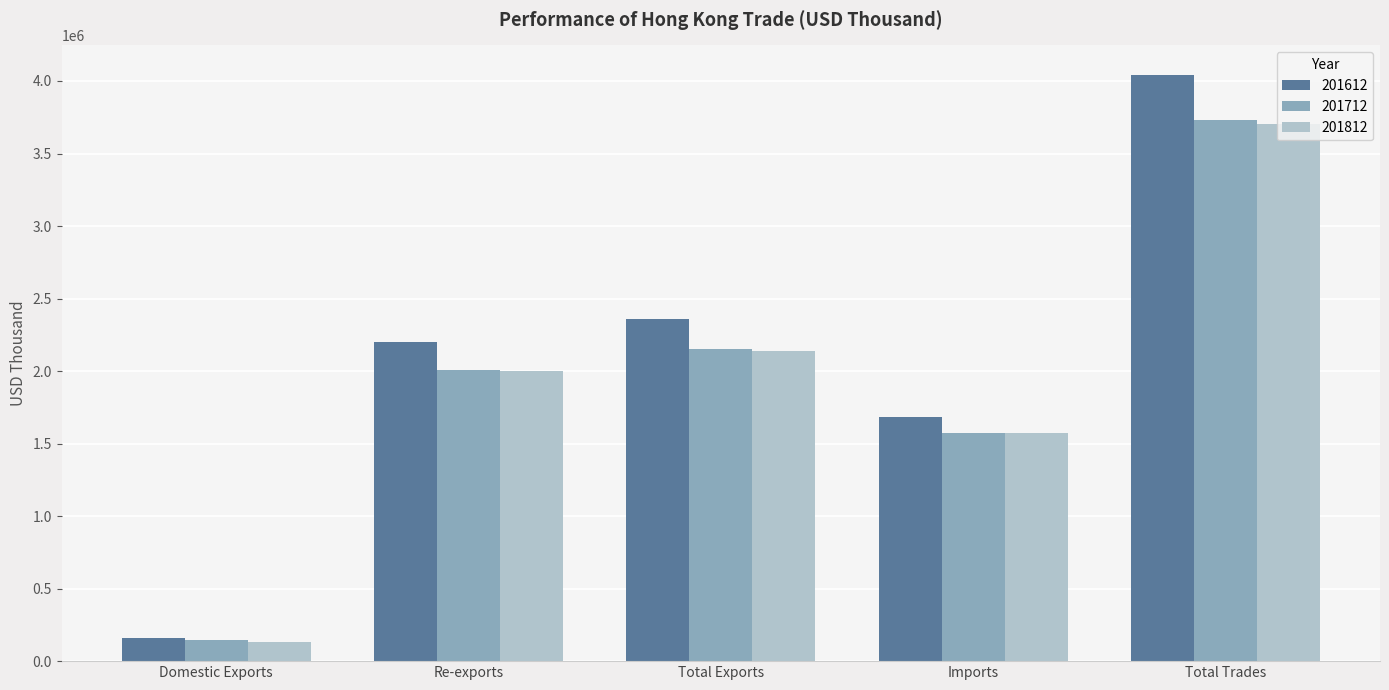

Which series has the largest range (max minus min)?

201612